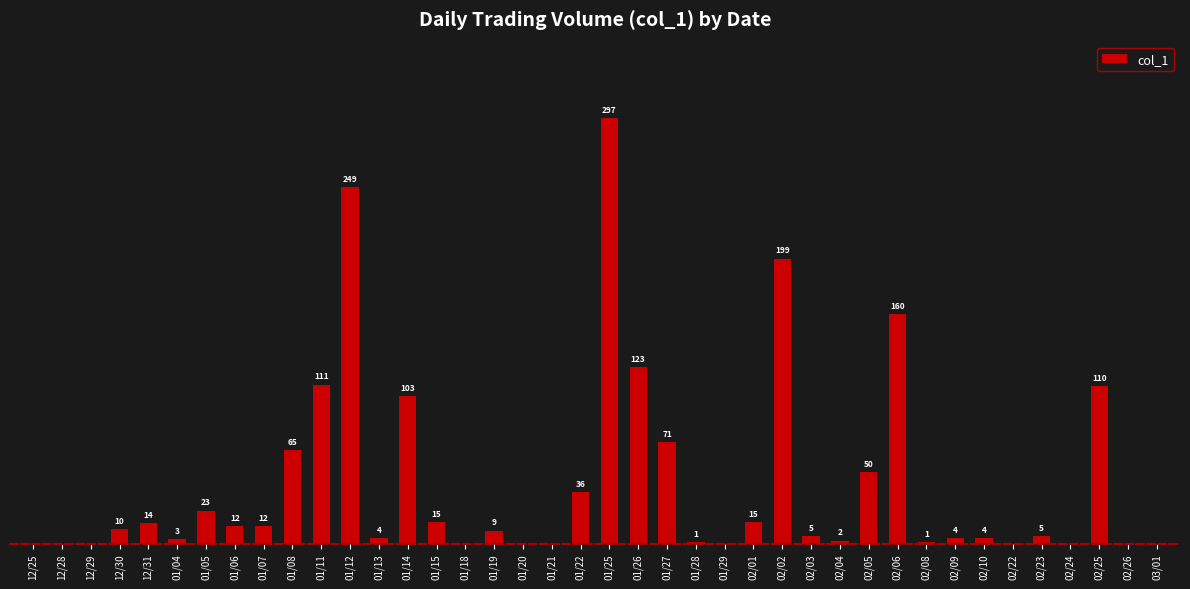

Are the bars horizontal?

No